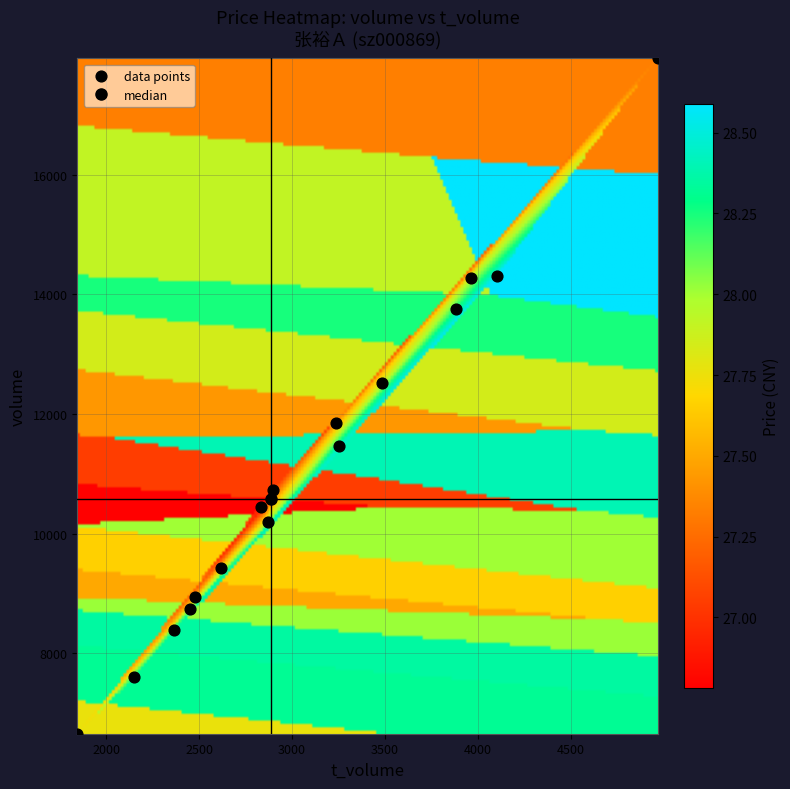

What is the range of Y values (max minus min)?

11298